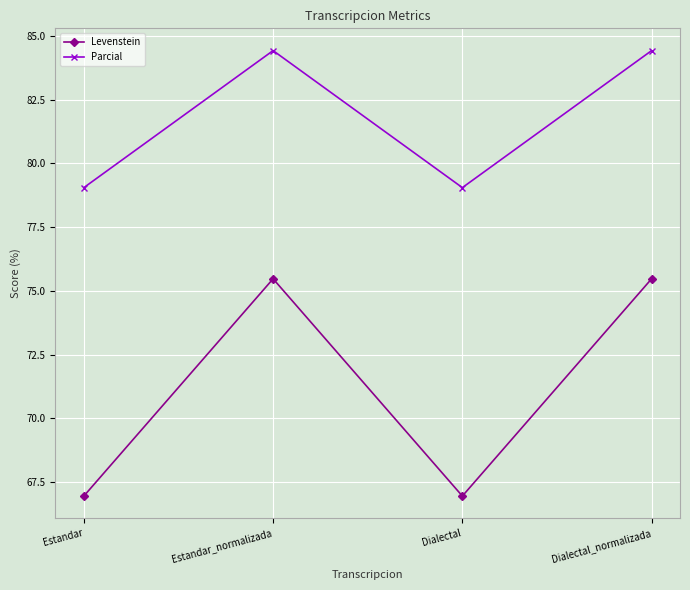

Reading left to right, transcribe all the data shown in this chart.

Levenstein: 66.9	75.5	66.9	75.5
Parcial: 79.0	84.4	79.0	84.4